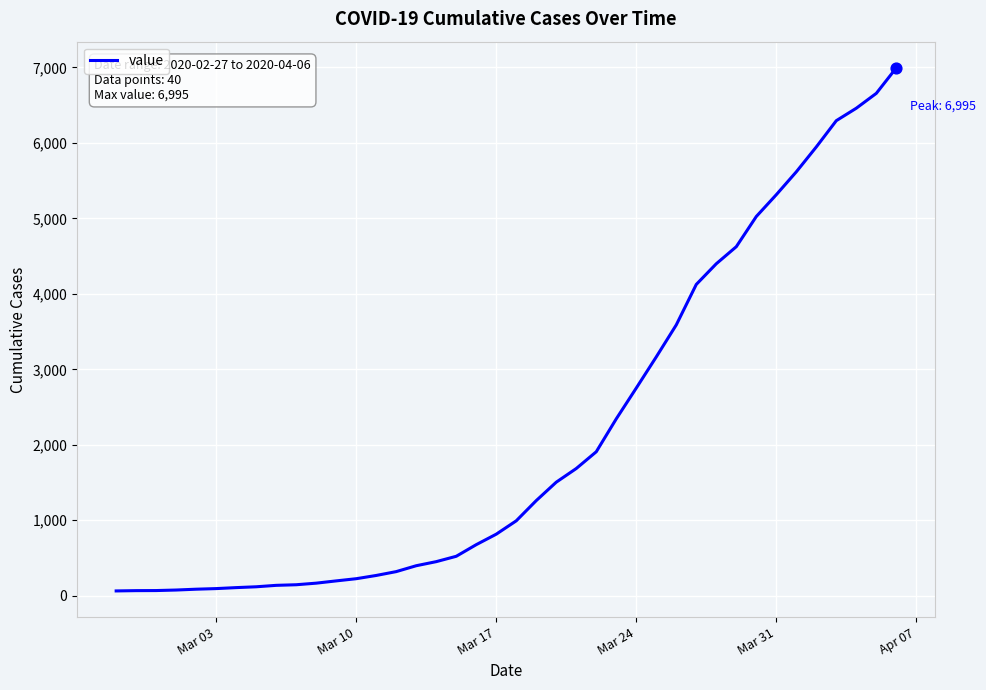

What is the difference between the maximum and minimum values?

6931